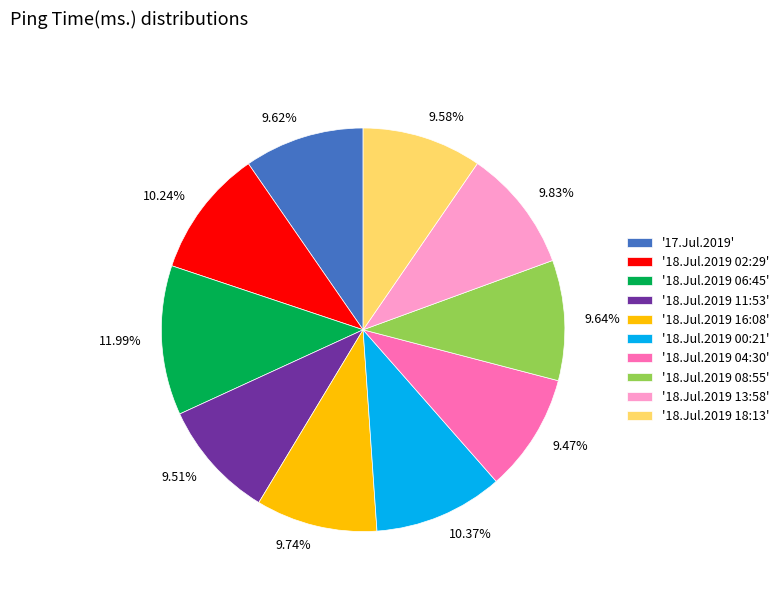

Is there a majority slice in this chart?

No